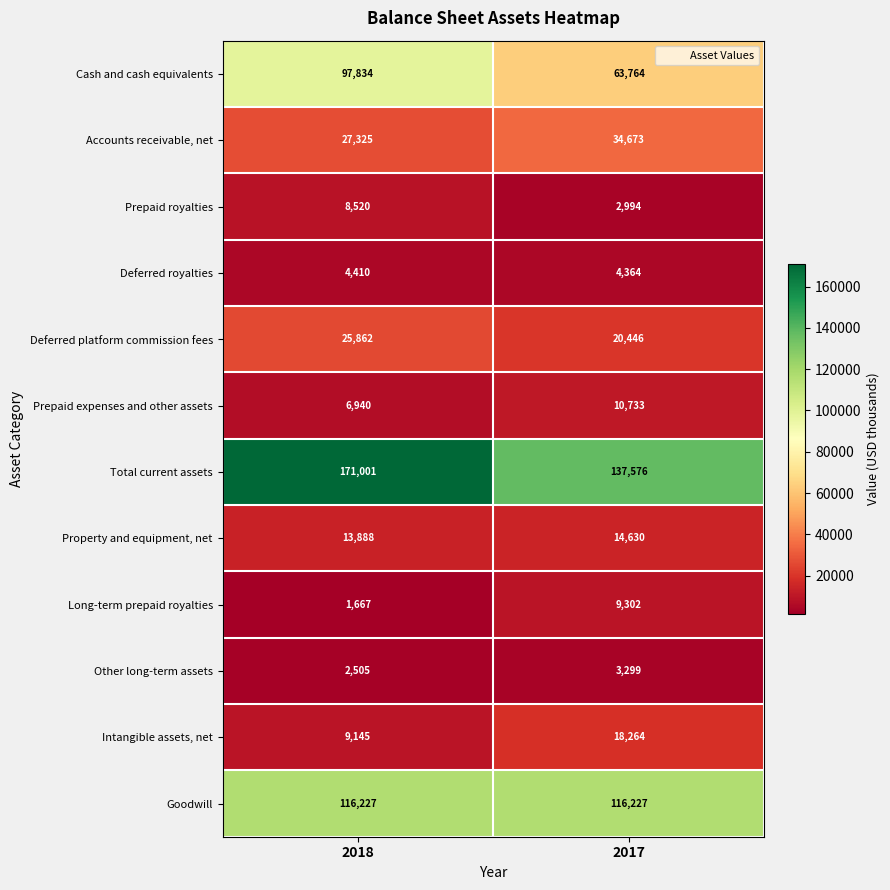

Is it true that Total current assets equals 137576 at 2017?

True